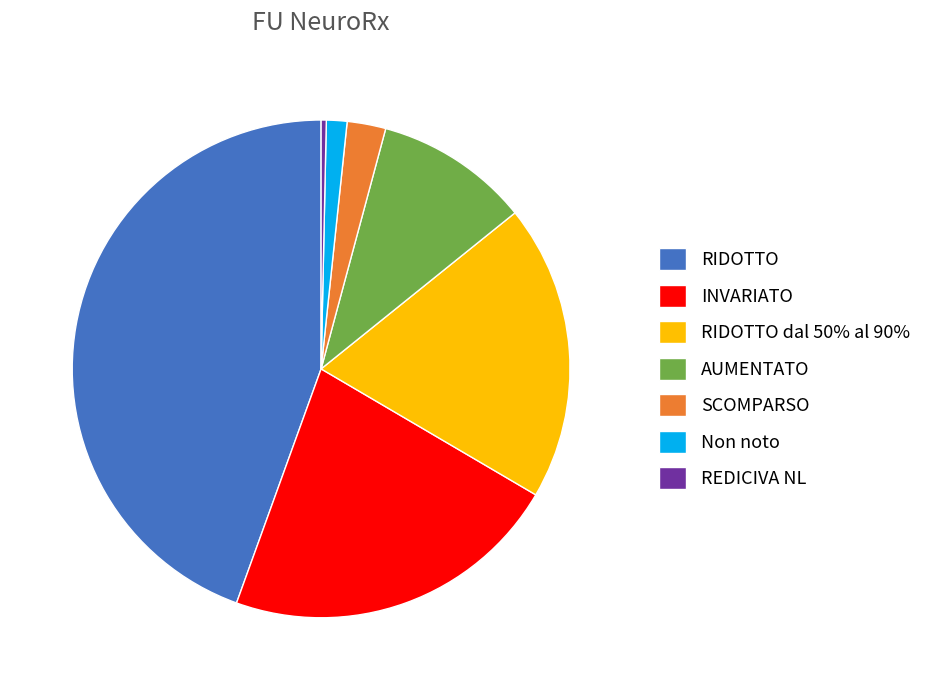

Do SCOMPARSO and RIDOTTO together represent more than half of the pie?

No